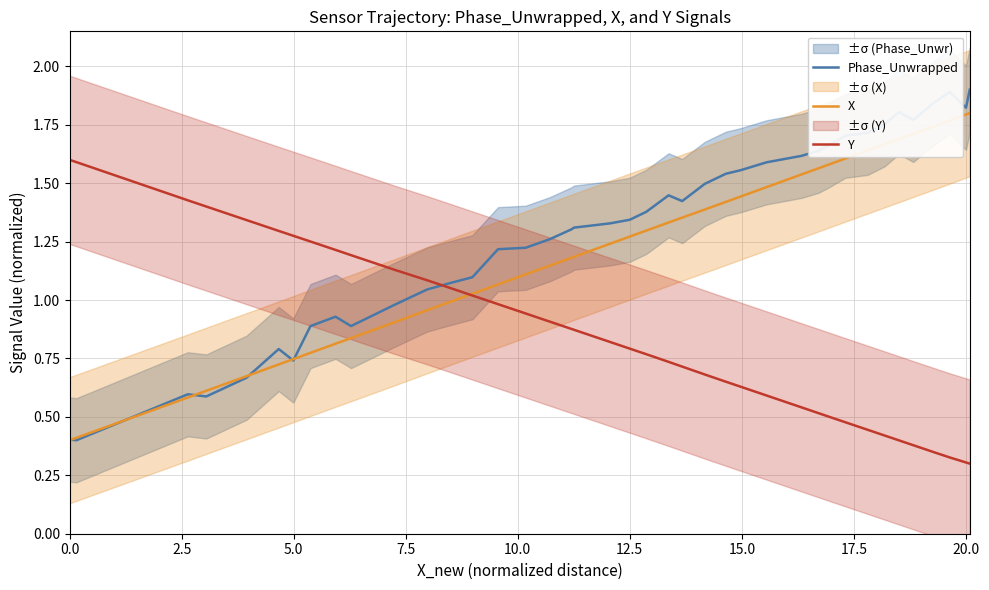

Reading right to left, extract all data points from this chart.

Phase_Unwrapped: 1.9	1.8	1.9	1.8	1.8	1.8	1.8	1.7	1.7	1.7	1.6	1.6	1.6	1.6	1.5	1.5	1.4	1.4	1.4	1.3	1.3	1.3	1.3	1.3	1.2	1.2	1.1	1.1	1.0	1.0	0.9	0.9	0.9	0.7	0.8	0.7	0.6	0.6	0.4	0.4
X: 1.8	1.8	1.8	1.7	1.7	1.7	1.7	1.6	1.6	1.6	1.6	1.5	1.5	1.4	1.4	1.4	1.4	1.3	1.3	1.3	1.2	1.2	1.2	1.1	1.1	1.1	1.0	1.0	1.0	0.9	0.8	0.8	0.8	0.7	0.7	0.7	0.6	0.6	0.4	0.4
Y: 0.3	0.3	0.3	0.4	0.4	0.4	0.4	0.4	0.5	0.5	0.5	0.5	0.6	0.6	0.7	0.7	0.7	0.7	0.8	0.8	0.8	0.9	0.9	0.9	0.9	1.0	1.0	1.1	1.1	1.1	1.2	1.2	1.3	1.3	1.3	1.3	1.4	1.4	1.6	1.6